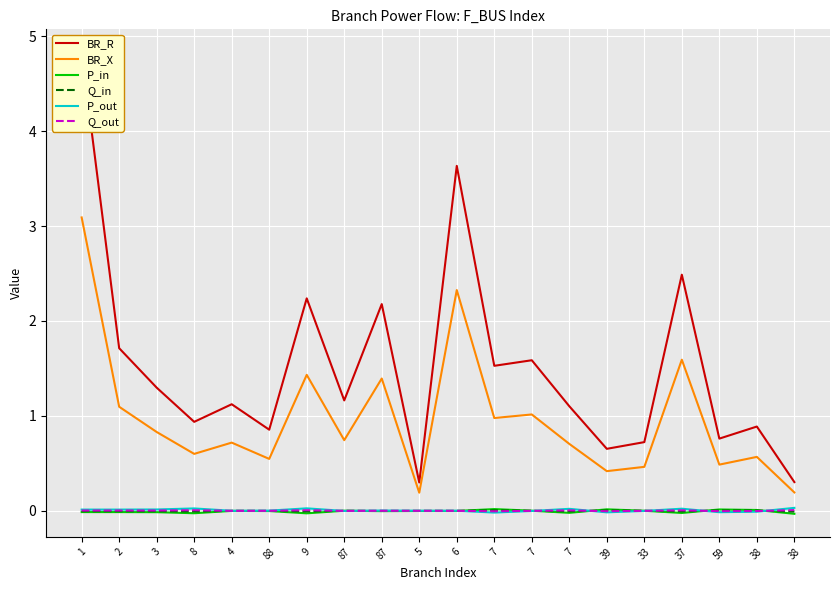

What are all the series names shown in the legend?

BR_R, BR_X, P_in, Q_in, P_out, Q_out